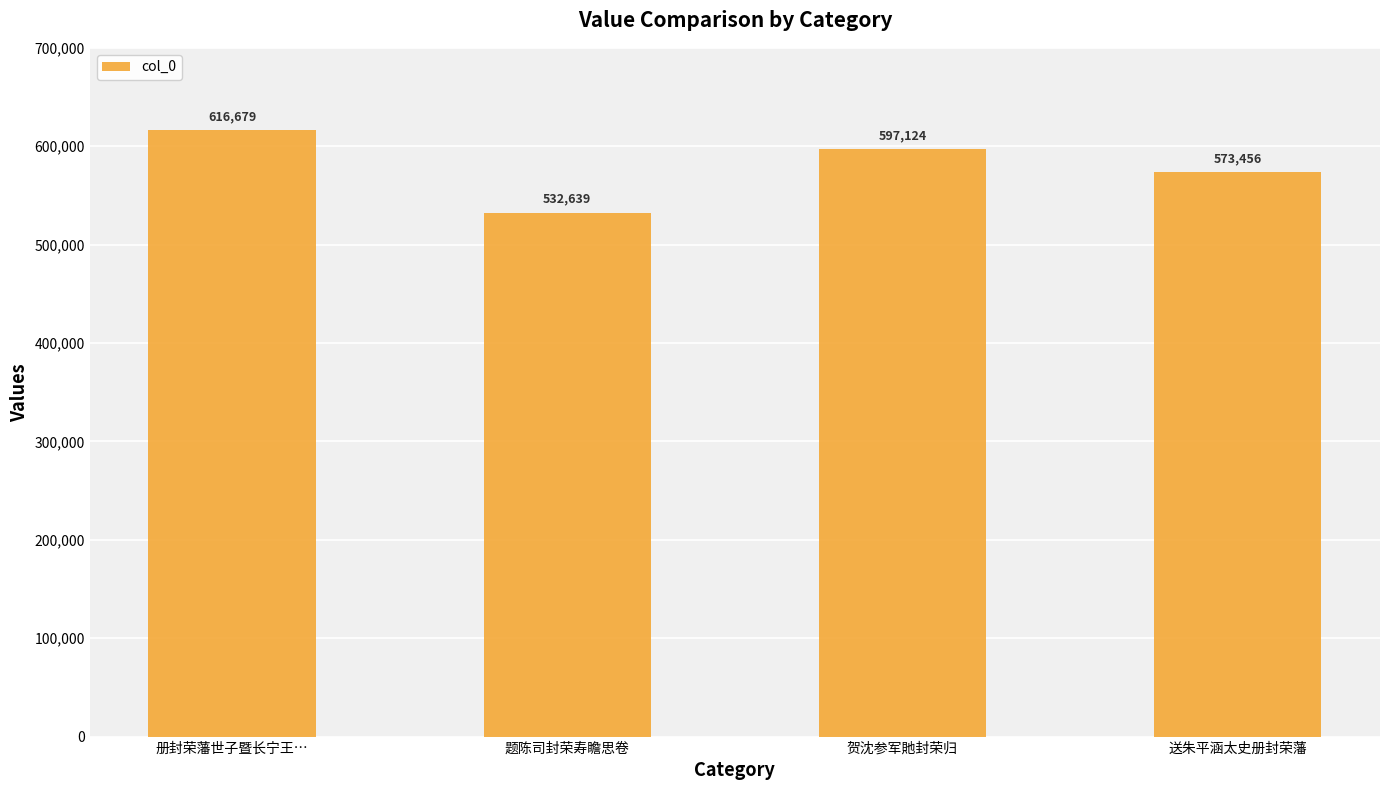

Rank the categories by value from lowest to highest.

题陈司封荣寿瞻思卷, 送朱平涵太史册封荣藩, 贺沈参军貤封荣归, 册封荣藩世子暨长宁王…